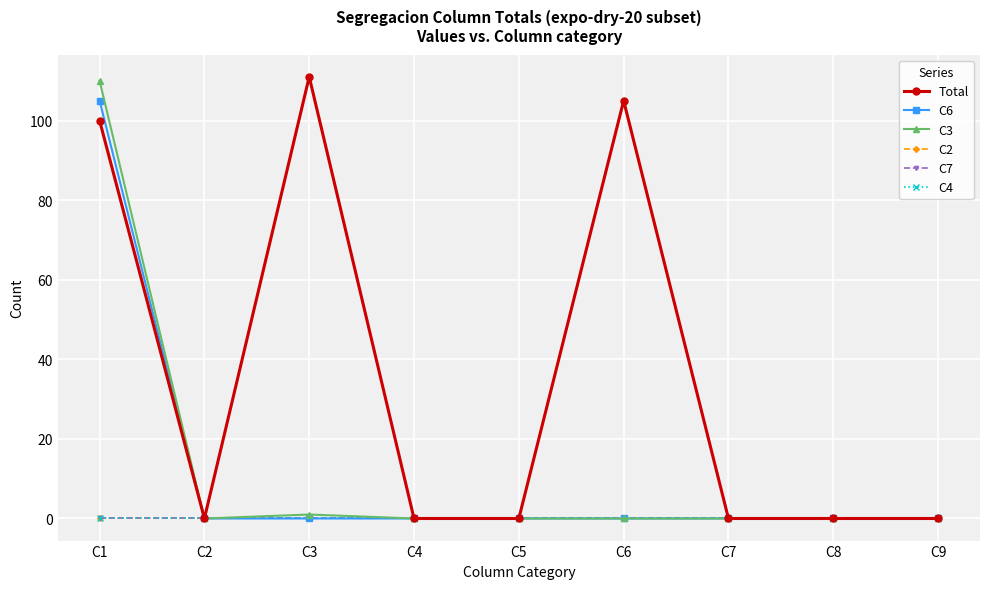

Reading right to left, extract all data points from this chart.

Total: C9=0	C8=0	C7=0	C6=105	C5=0	C4=0	C3=111	C2=0	C1=100
C6: C9=0	C8=0	C7=0	C6=0	C5=0	C4=0	C3=0	C2=0	C1=105
C3: C9=0	C8=0	C7=0	C6=0	C5=0	C4=0	C3=1	C2=0	C1=110
C2: C9=0	C8=0	C7=0	C6=0	C5=0	C4=0	C3=0	C2=0	C1=0
C7: C9=0	C8=0	C7=0	C6=0	C5=0	C4=0	C3=0	C2=0	C1=0
C4: C9=0	C8=0	C7=0	C6=0	C5=0	C4=0	C3=0	C2=0	C1=0